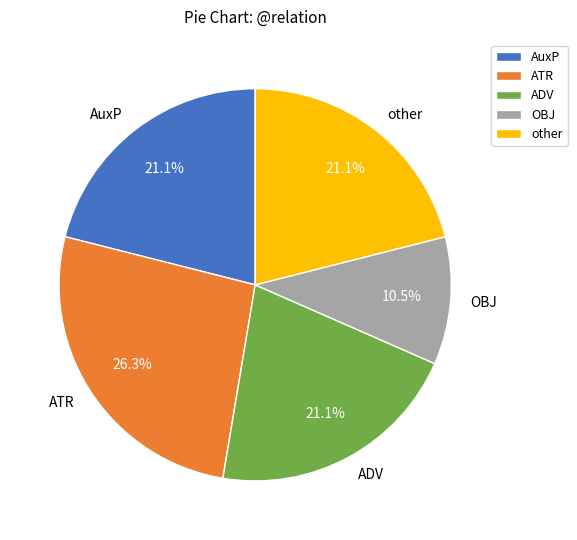

To the nearest percent, what is the combined percentage of other and ADV?

42%